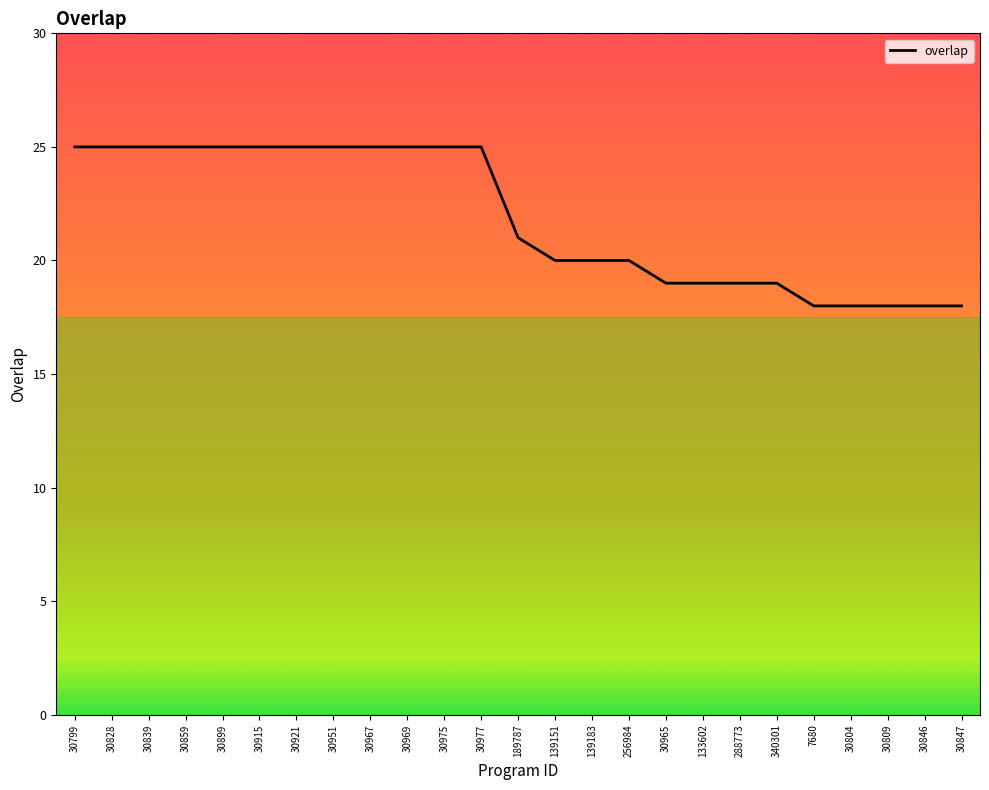

What position from the left is 30921?

7